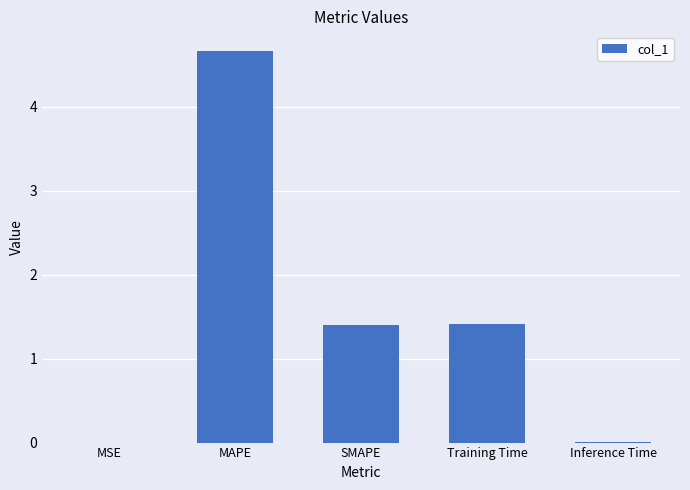

How many series are shown in this chart?

1